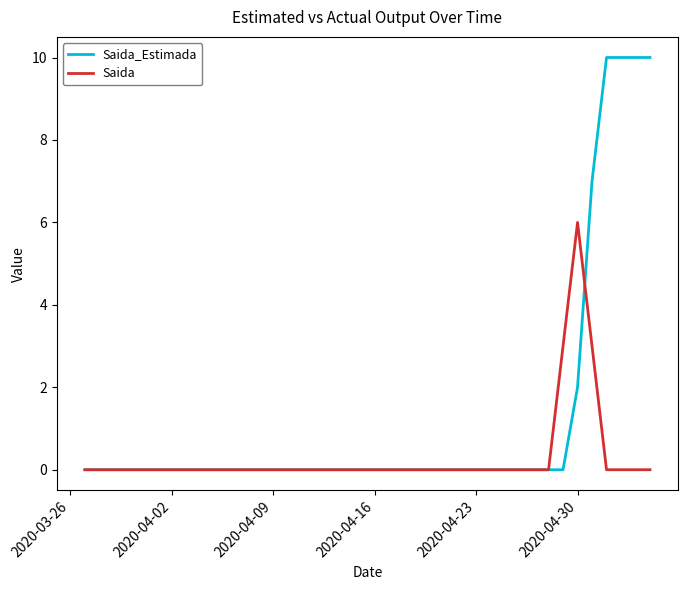

Which series has the largest range (max minus min)?

Saida_Estimada